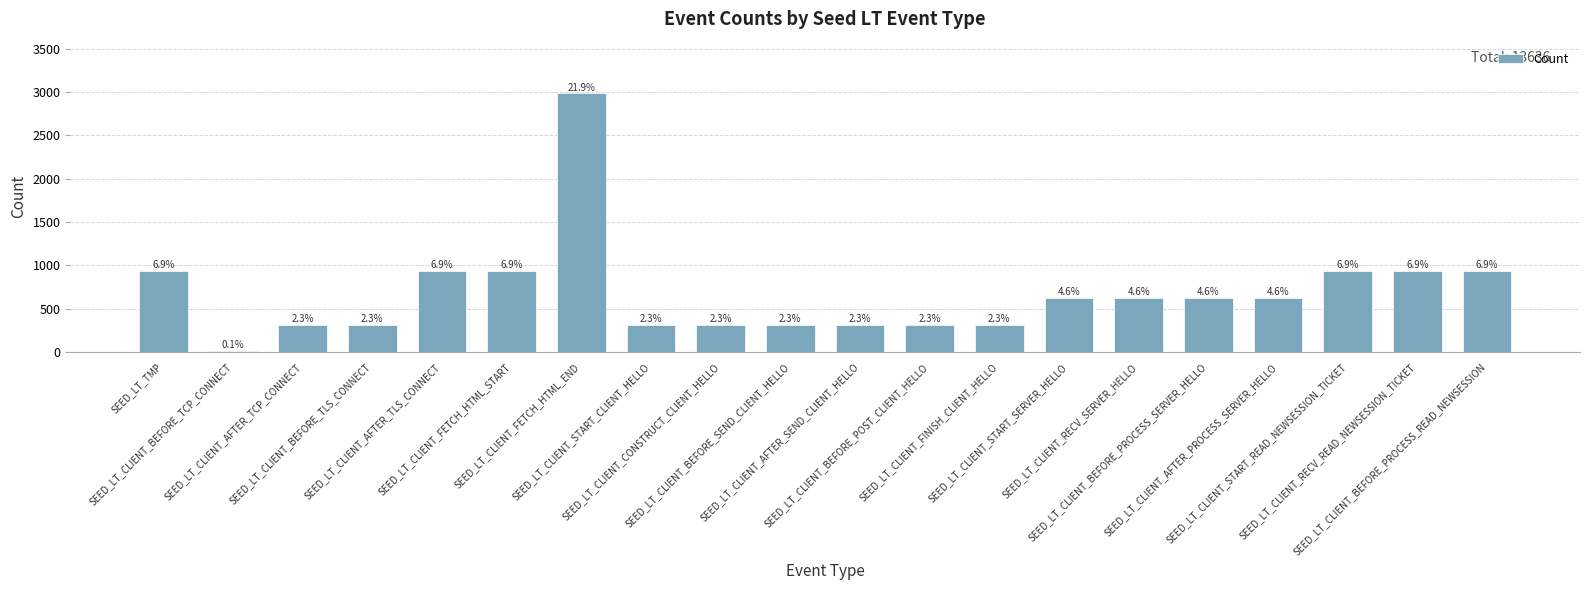

Which category has the highest value across all series?

SEED_LT_CLIENT_FETCH_HTML_END